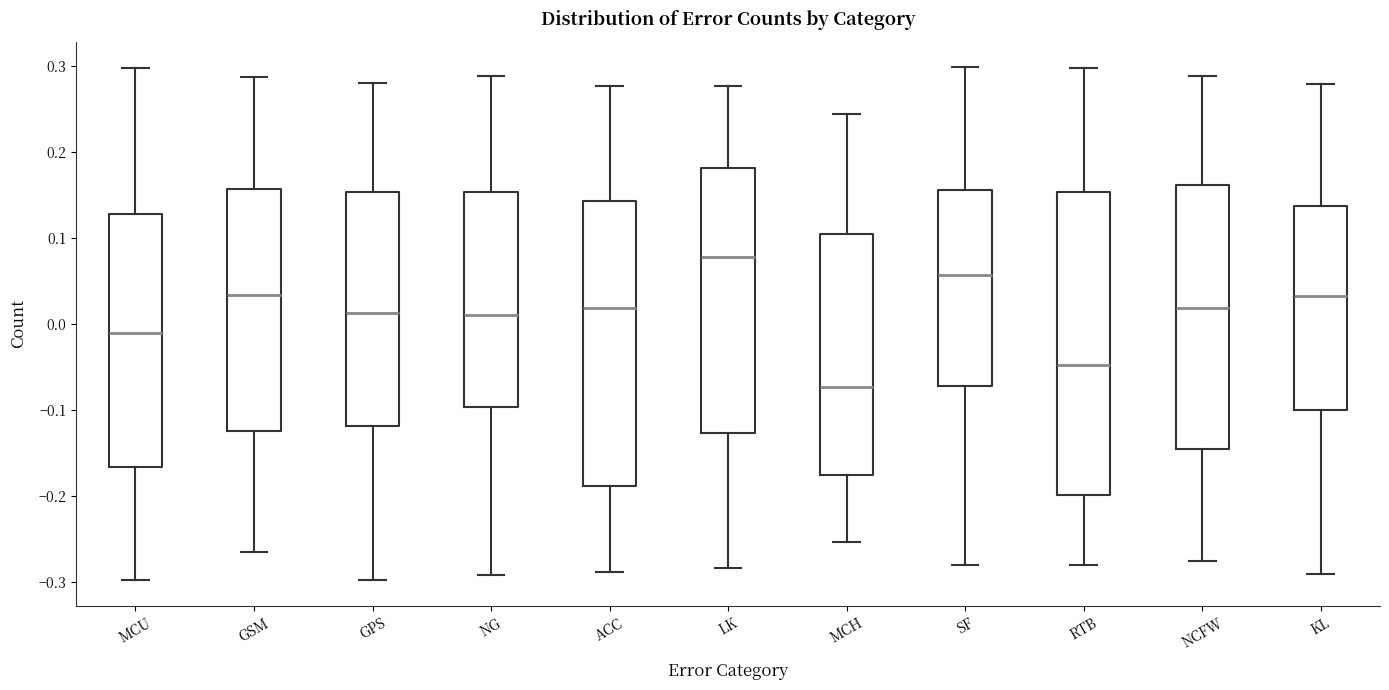

Where does the upper whisker of the box for MCH end on the y-axis? The values are not printed on the chart, so give them approximately, as read against the axis.

0.24